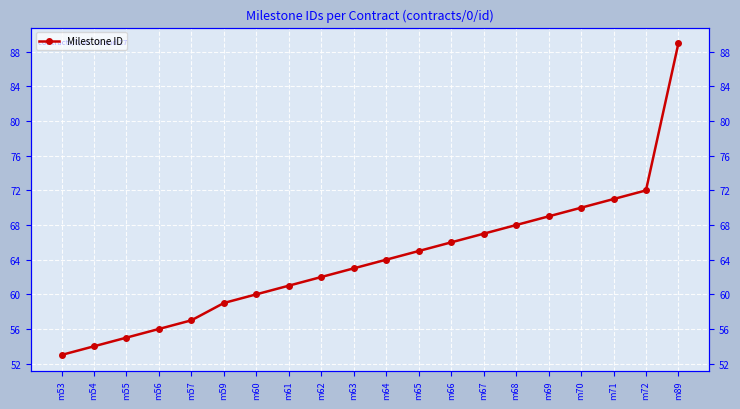

What is the ratio of the value at m62 to the value at m63?

1.0